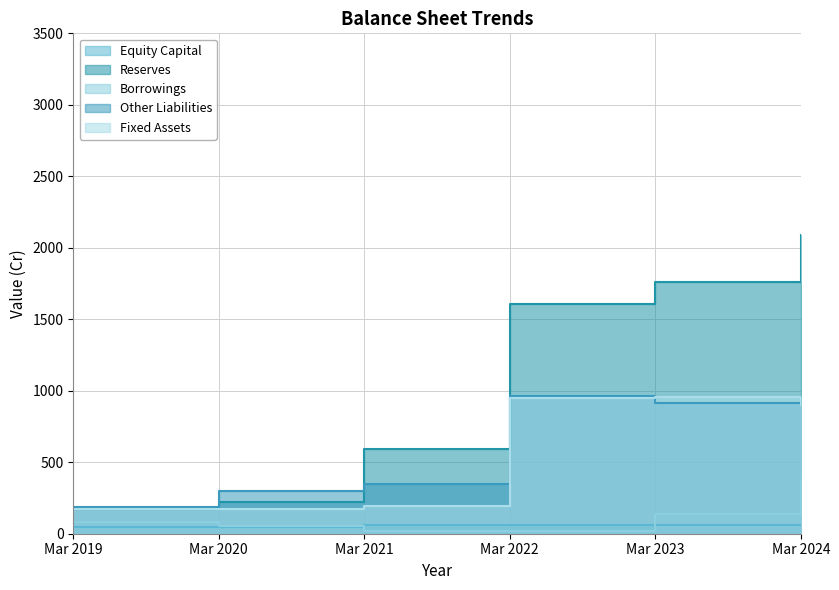

The Fixed Assets series shows 953 at Mar 2023. True or false?

True